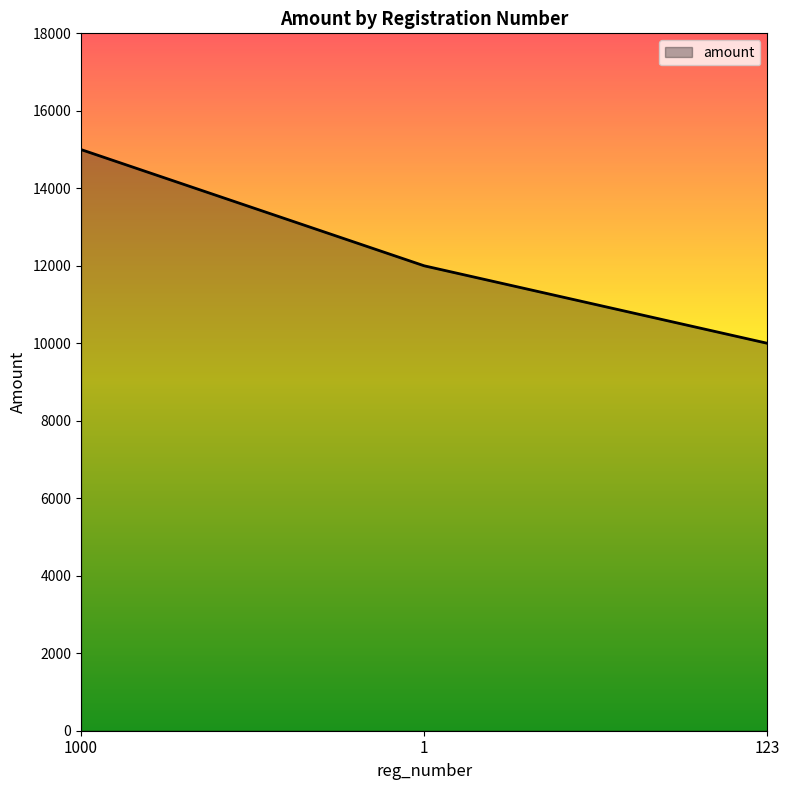

How many lines are shown in the chart?

1